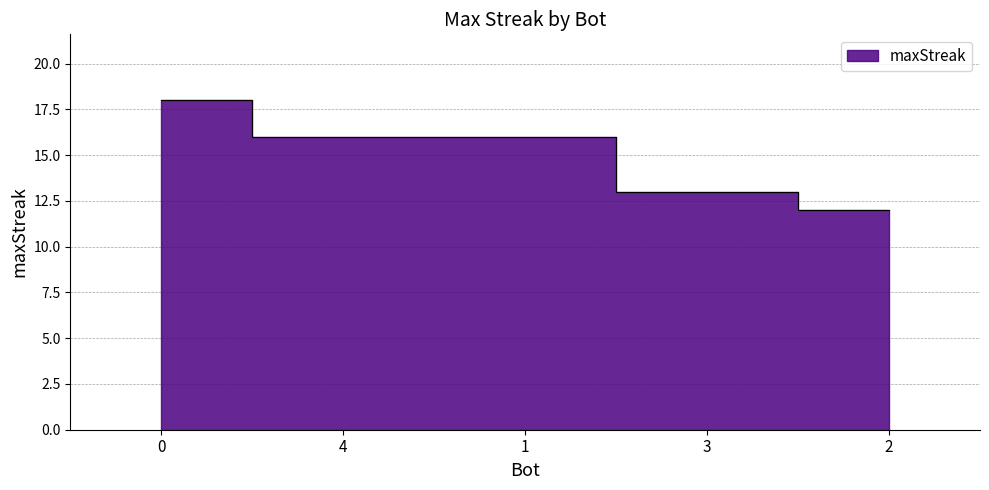

Reading left to right, extract all data points from this chart.

18	16	16	13	12